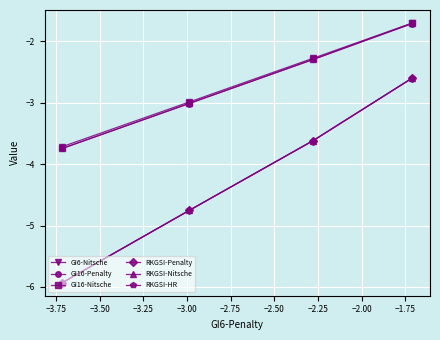

What is the minimum value for RKGSI-HR?

-5.9